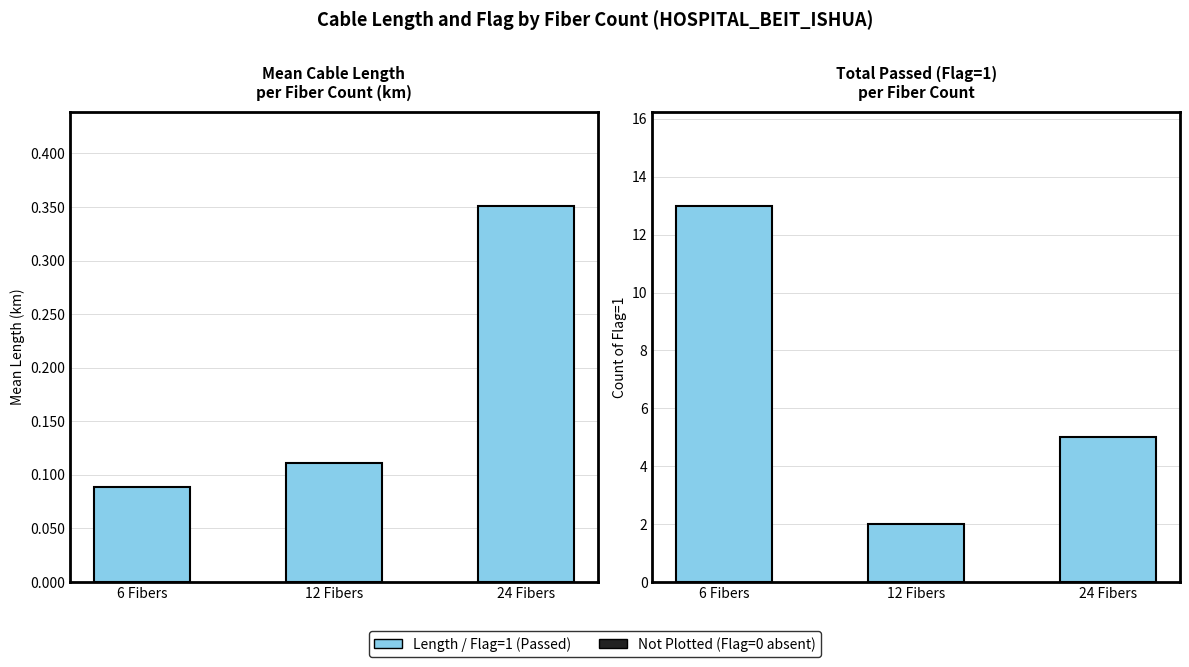

What is the smallest value displayed?

0.1